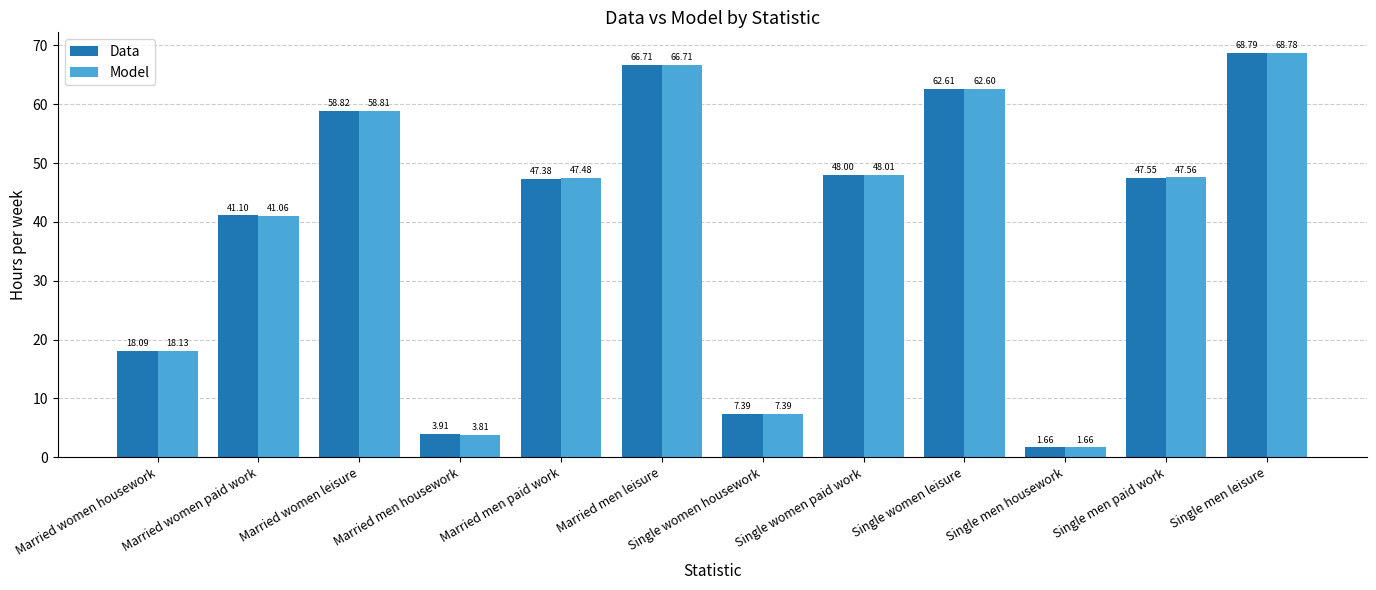

What is the sum of all Model values?

472.0